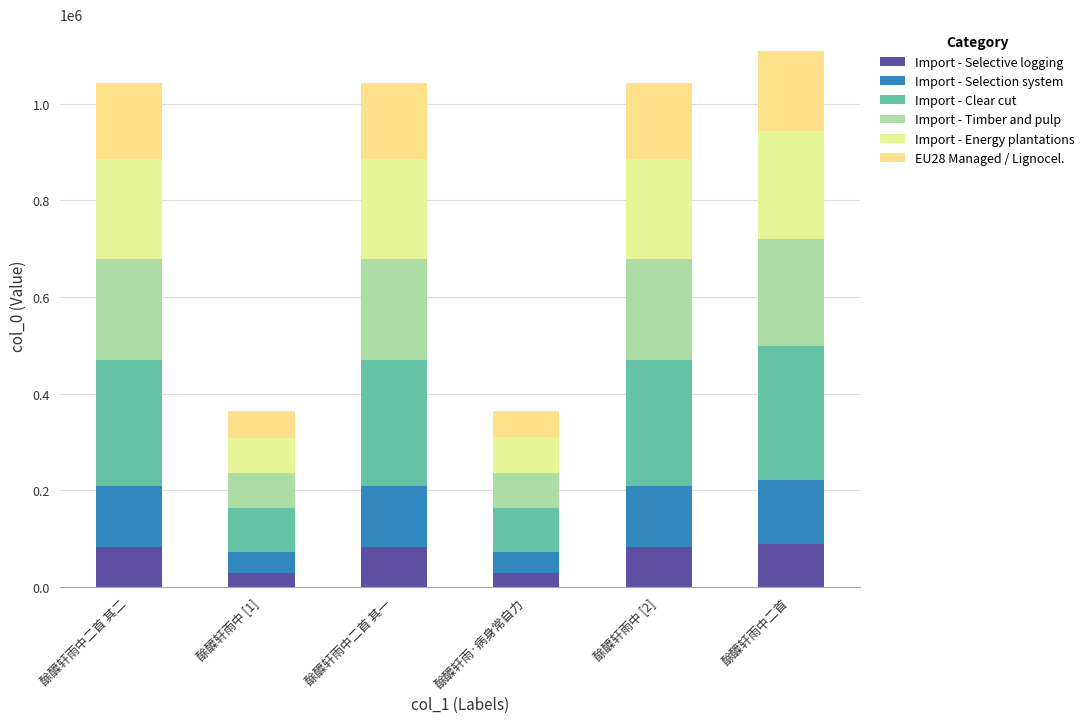

At which label does Import - Energy plantations first exceed 208646?

酴醾轩雨中二首 其二